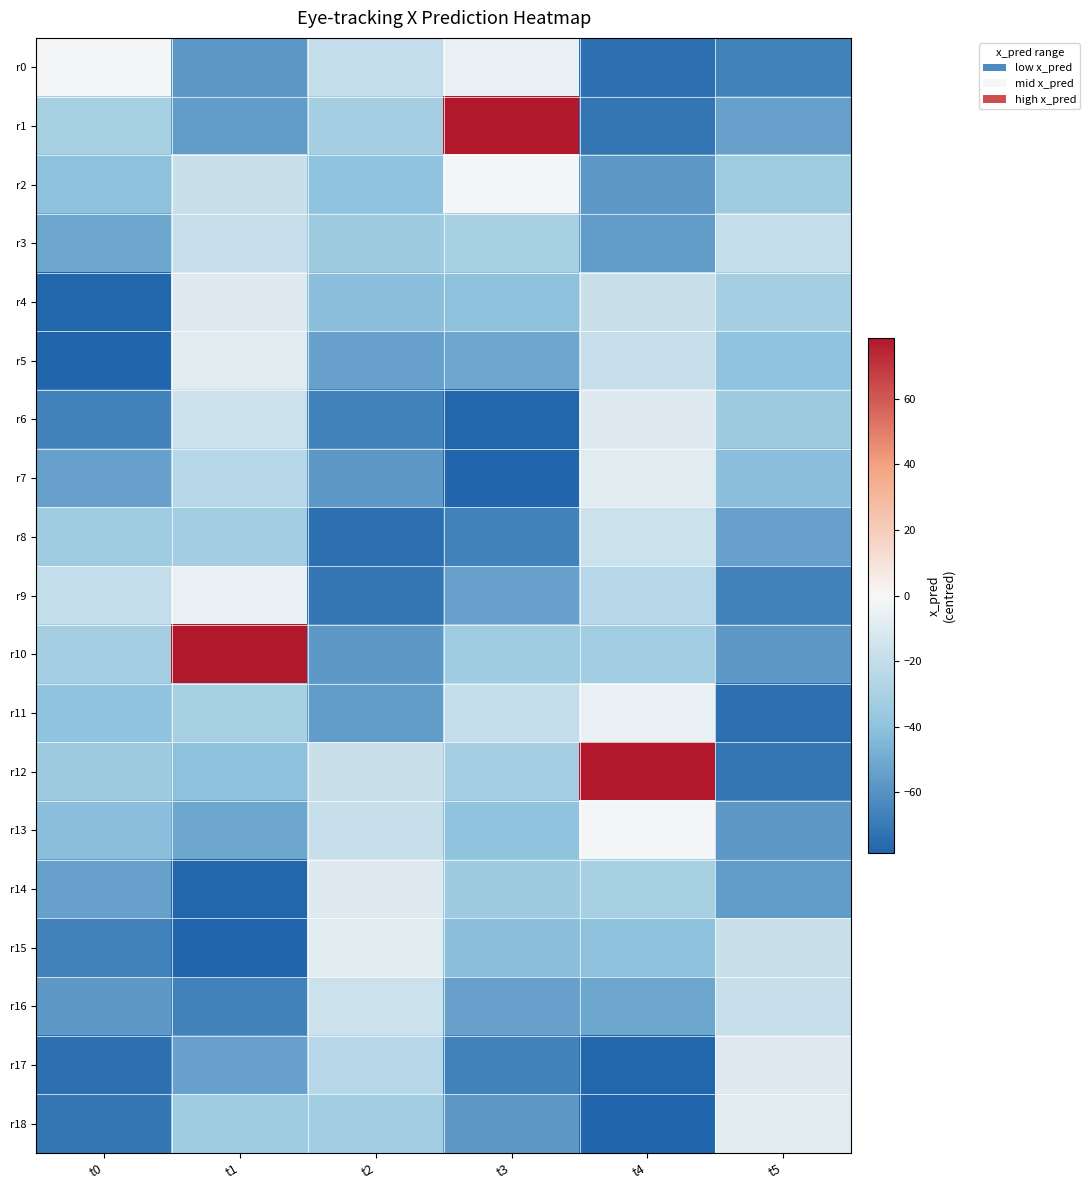

Reading right to left, what are all the values shown in this chart?

r0: t5=-66.8	t4=-73.9	t3=-5.5	t2=-20.0	t1=-57.0	t0=-0.7
r1: t5=-53.6	t4=-71.6	t3=78.5	t2=-31.8	t1=-55.2	t0=-30.5
r2: t5=-33.6	t4=-57.0	t3=-0.7	t2=-39.3	t1=-17.5	t0=-39.9
r3: t5=-20.0	t4=-55.2	t3=-30.5	t2=-34.1	t1=-18.7	t0=-51.5
r4: t5=-31.8	t4=-17.5	t3=-39.9	t2=-41.6	t1=-9.5	t0=-77.5
r5: t5=-39.3	t4=-18.7	t3=-51.5	t2=-53.4	t1=-8.5	t0=-78.3
r6: t5=-34.1	t4=-9.5	t3=-77.5	t2=-66.3	t1=-16.7	t0=-66.8
r7: t5=-41.6	t4=-8.5	t3=-78.3	t2=-57.4	t1=-24.6	t0=-53.6
r8: t5=-53.4	t4=-16.7	t3=-66.8	t2=-73.9	t1=-32.1	t0=-33.6
r9: t5=-66.3	t4=-24.6	t3=-53.6	t2=-71.6	t1=-5.5	t0=-20.0
r10: t5=-57.4	t4=-32.1	t3=-33.6	t2=-57.0	t1=78.5	t0=-31.8
r11: t5=-73.9	t4=-5.5	t3=-20.0	t2=-55.2	t1=-30.5	t0=-39.3
r12: t5=-71.6	t4=78.5	t3=-31.8	t2=-17.5	t1=-39.9	t0=-34.1
r13: t5=-57.0	t4=-0.7	t3=-39.3	t2=-18.7	t1=-51.5	t0=-41.6
r14: t5=-55.2	t4=-30.5	t3=-34.1	t2=-9.5	t1=-77.5	t0=-53.4
r15: t5=-17.5	t4=-39.9	t3=-41.6	t2=-8.5	t1=-78.3	t0=-66.3
r16: t5=-18.7	t4=-51.5	t3=-53.4	t2=-16.7	t1=-66.8	t0=-57.4
r17: t5=-9.5	t4=-77.5	t3=-66.3	t2=-24.6	t1=-53.6	t0=-73.9
r18: t5=-8.5	t4=-78.3	t3=-57.4	t2=-32.1	t1=-33.6	t0=-71.6